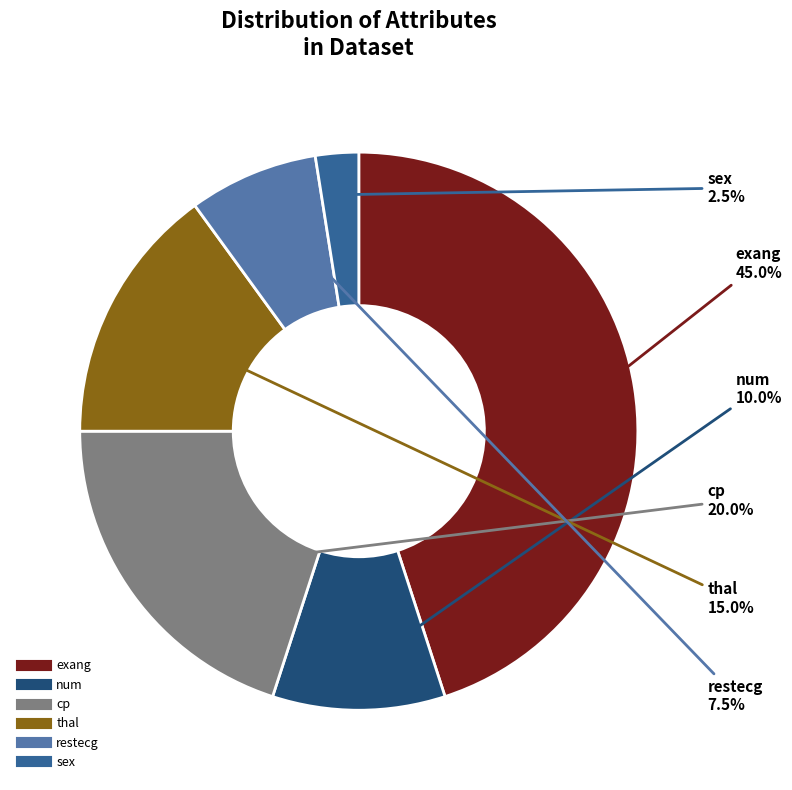

Count the number of slices in the pie.

6